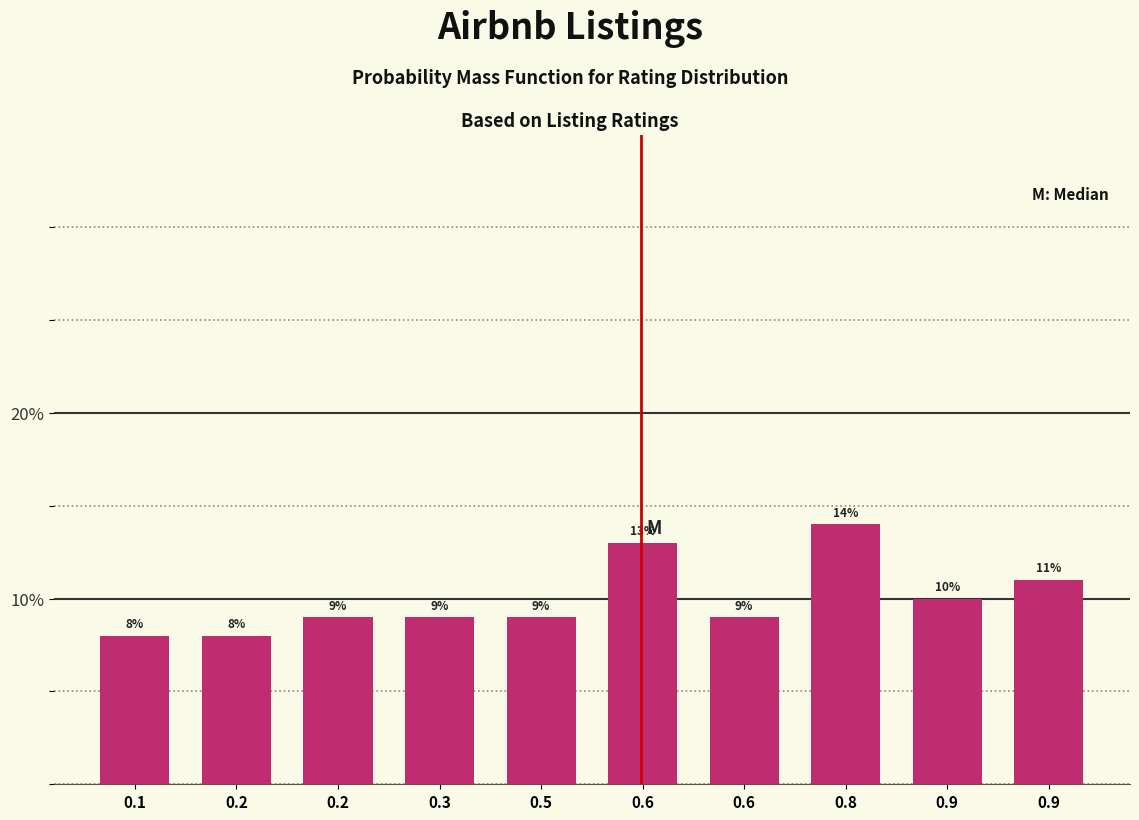

Are the bars horizontal?

No